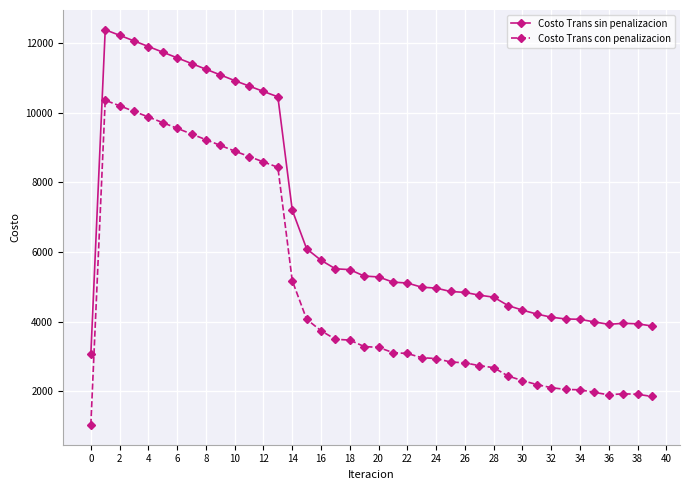

True or false: Costo Trans sin penalizacion and Costo Trans con penalizacion intersect in this chart.

False